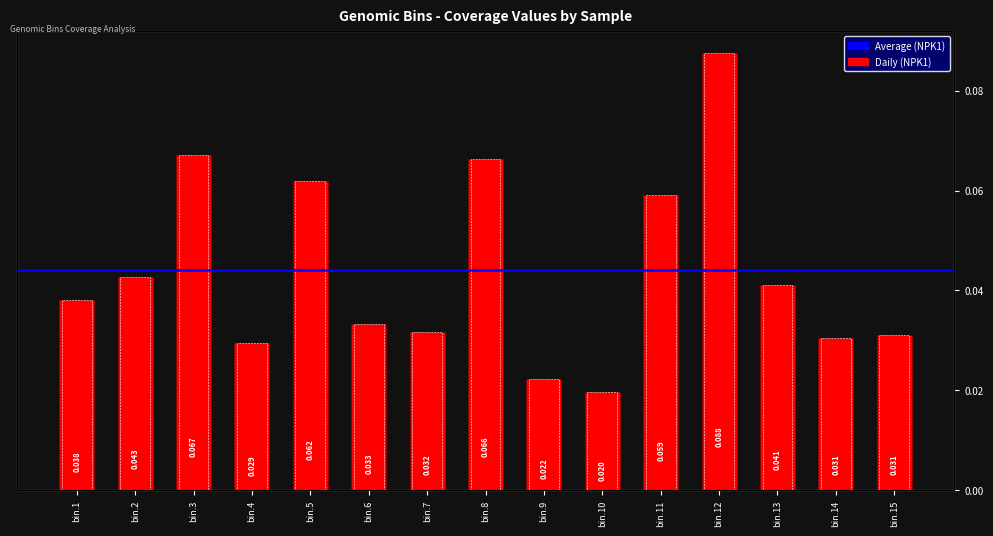

List the labels in order of value, largest first.

bin.12, bin.3, bin.8, bin.5, bin.11, bin.2, bin.13, bin.1, bin.6, bin.7, bin.15, bin.14, bin.4, bin.9, bin.10